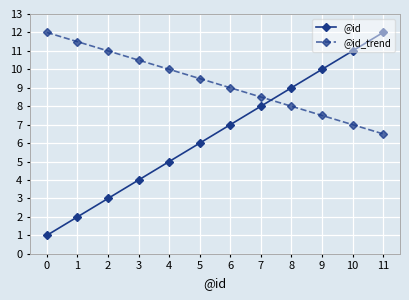

How many distinct data groups are displayed?

2